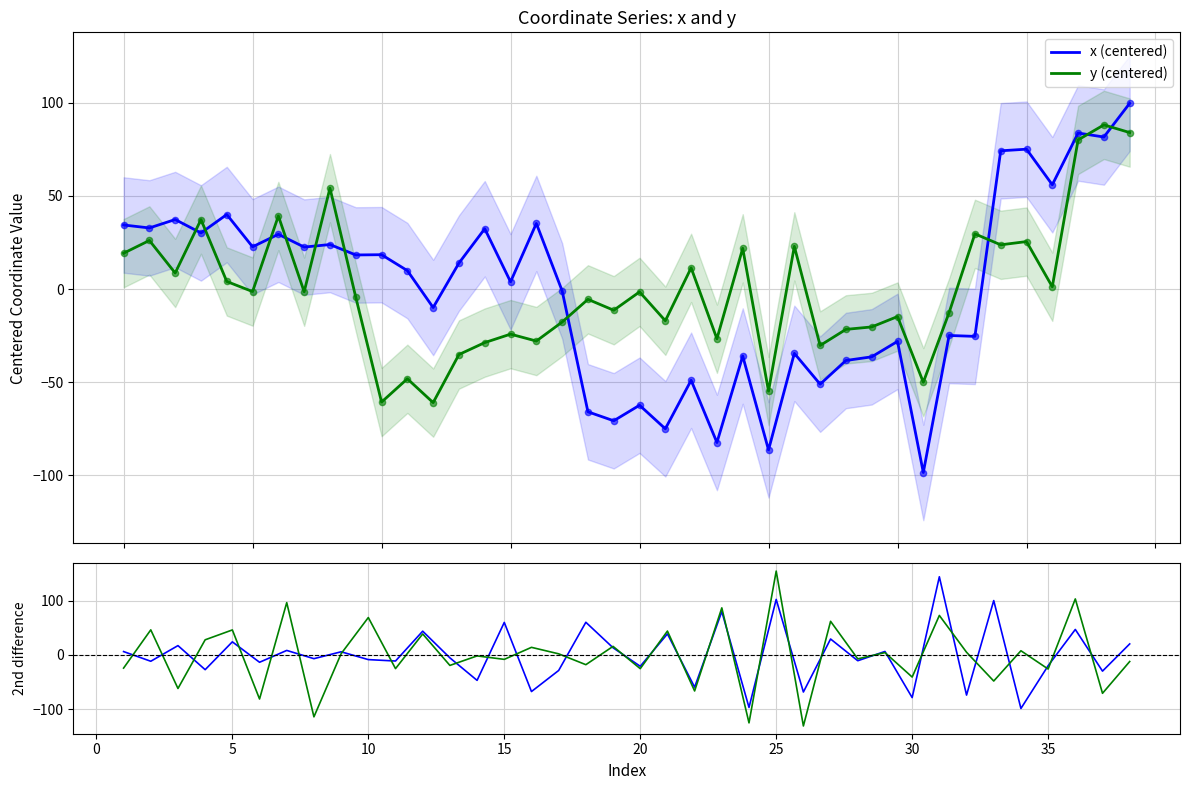

Which series reaches the maximum Y coordinate?

x